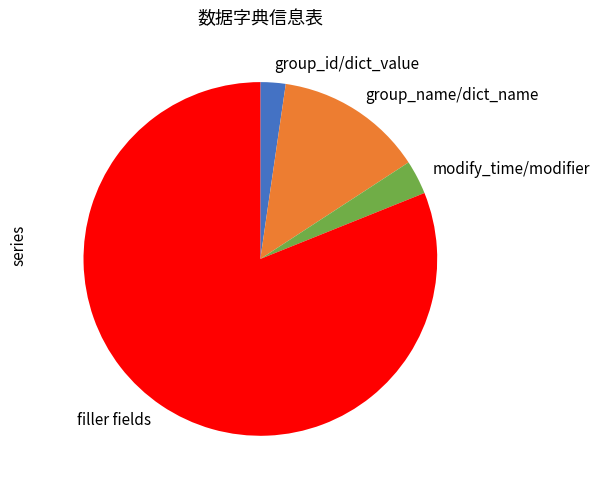

The filler fields slice represents 81% of the pie. True or false?

True